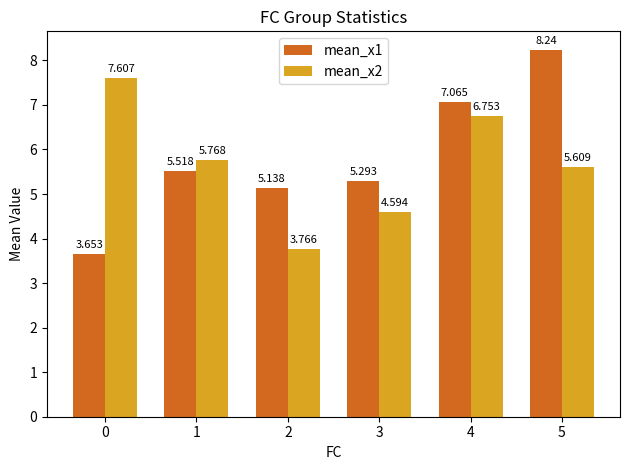

Is the value of mean_x2 at 3 greater than the value of mean_x1 at 3?

No